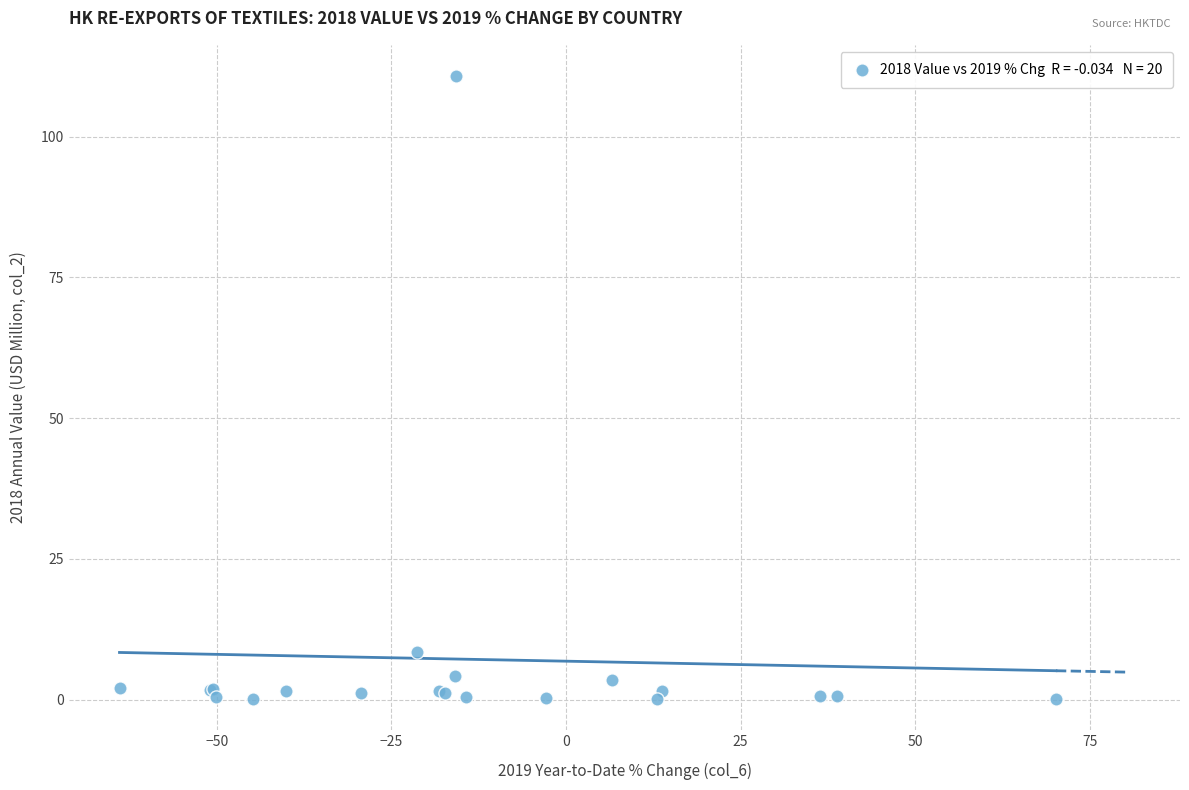

What Y value in the scatter plot is closest to 55?

8.5